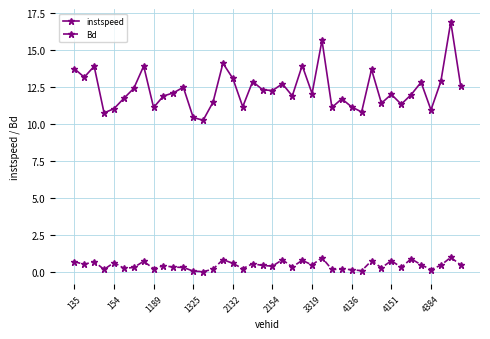

What is the average value of the instspeed series?

12.4